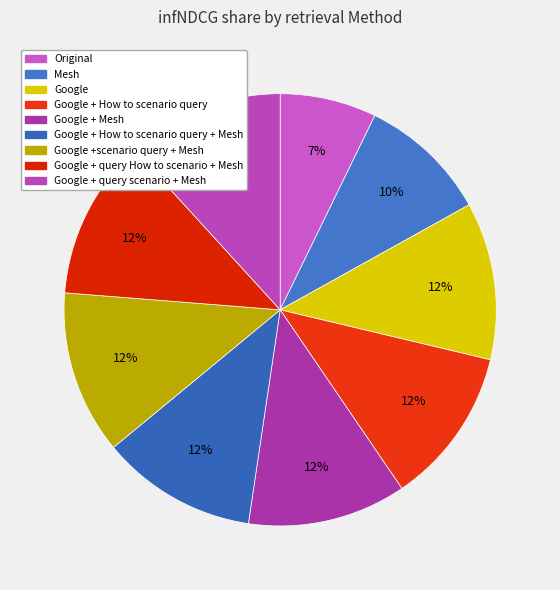

To the nearest percent, what portion does Google + Mesh represent?

12%